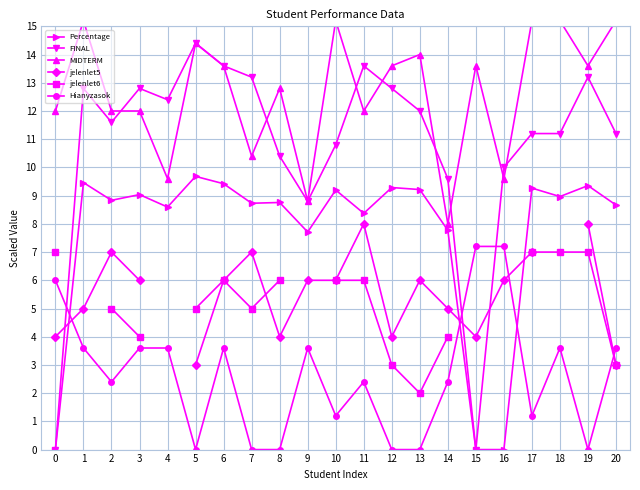

Rank the categories by Percentage value from highest to lowest.

5, 1, 6, 19, 12, 17, 13, 10, 3, 18, 2, 8, 7, 20, 4, 11, 14, 9, 0, 15, 16